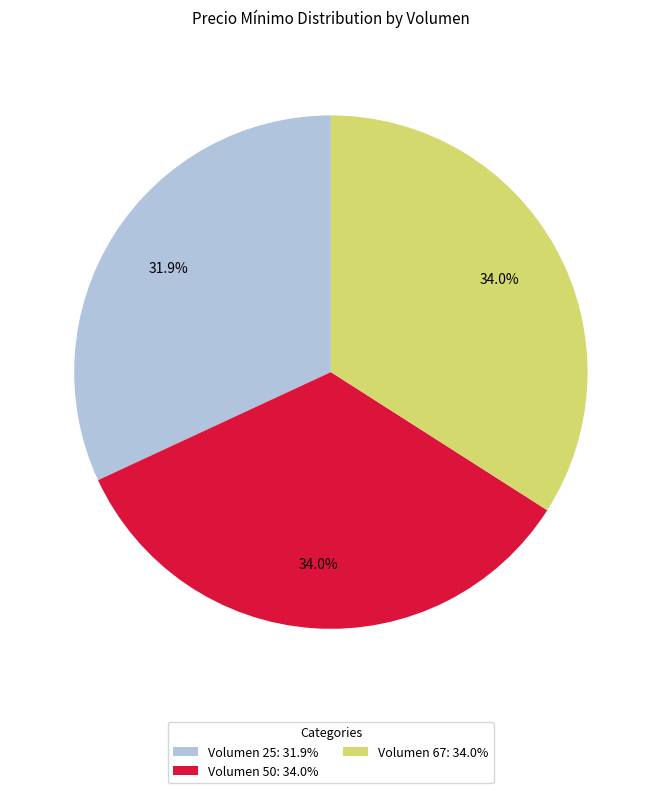

To the nearest percent, what percentage of the pie is Volumen 67?

34%